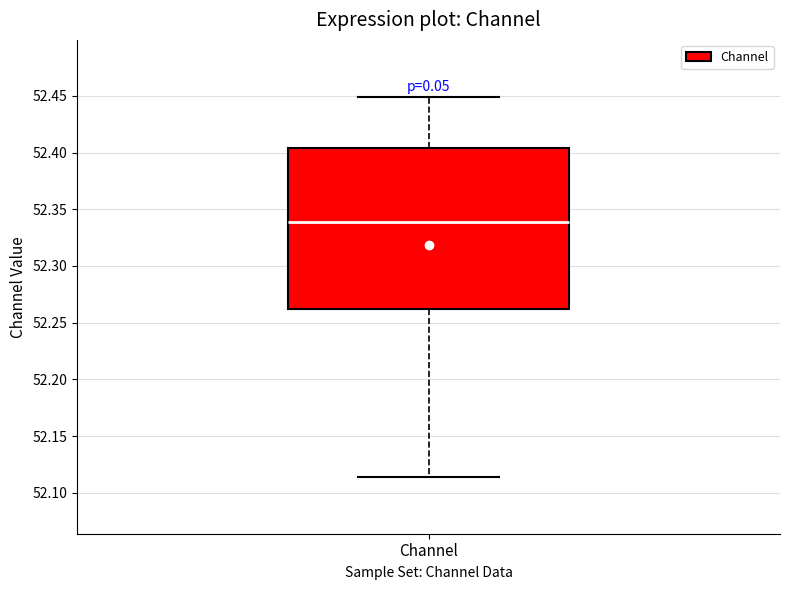

Where is the upper edge of the box for Channel on the y-axis? The values are not printed on the chart, so give them approximately, as read against the axis.

52.405